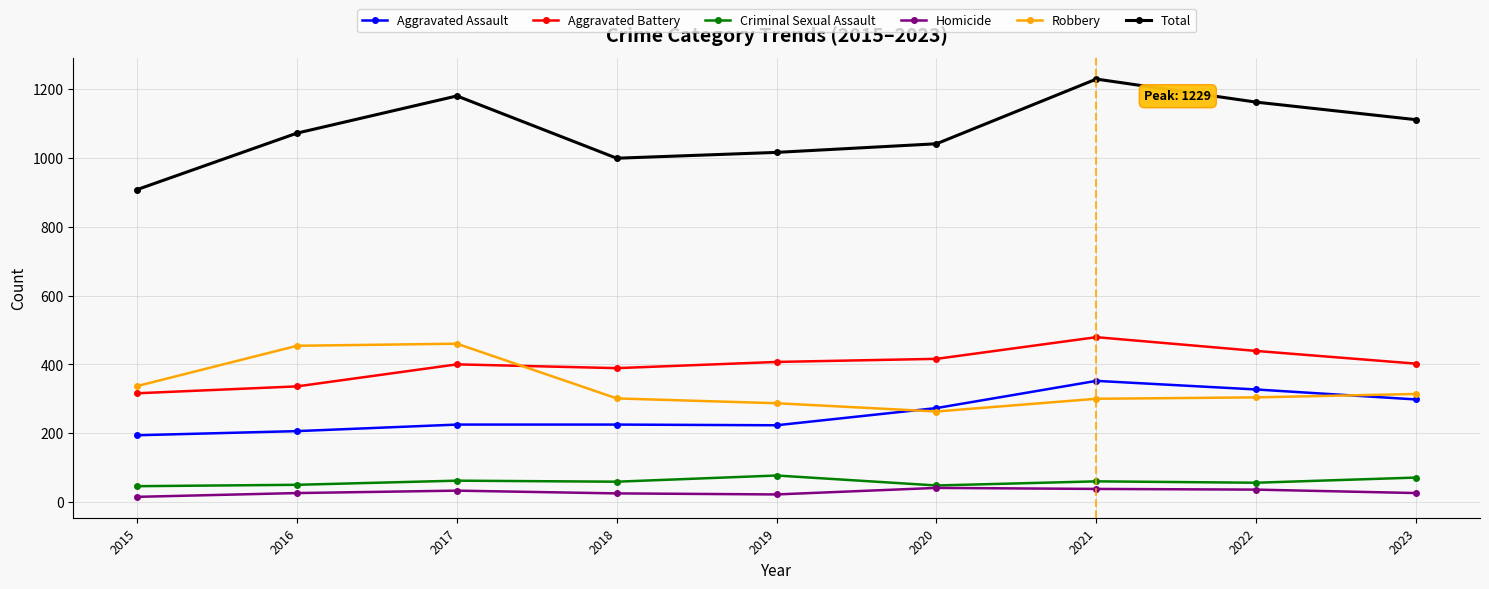

What is the value of the Aggravated Assault point at the 3rd from the left?

225